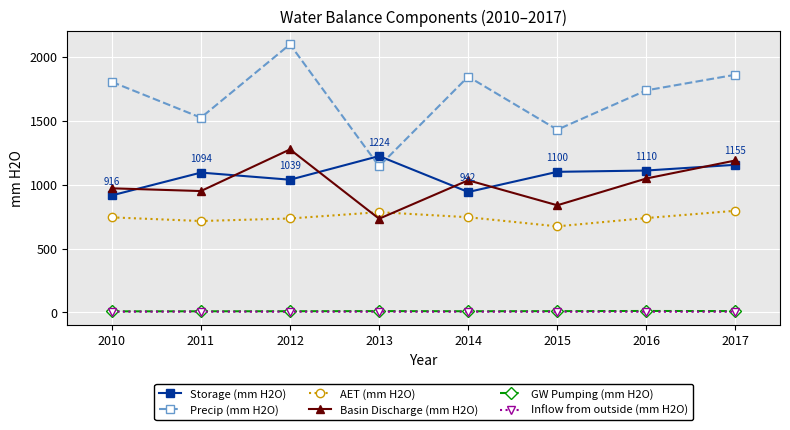

Which series has the largest total across all categories?

Precip (mm H2O)